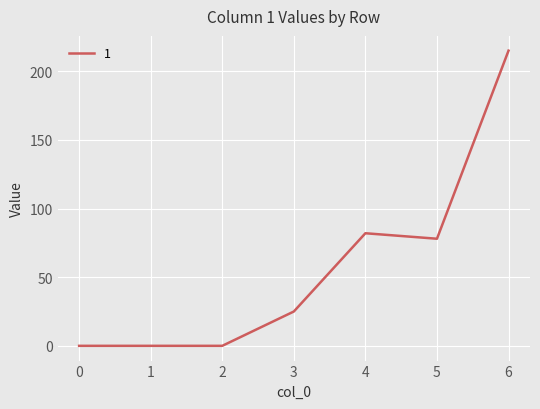

The value at 1 is 0. True or false?

True